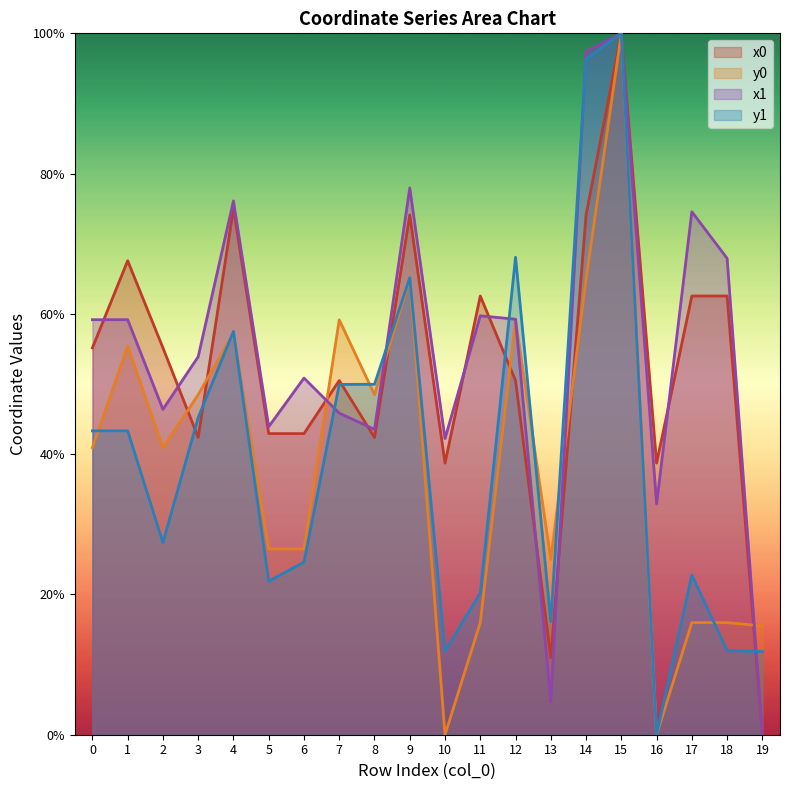

What is the difference between the x1 values at 13 and 17?

69.9